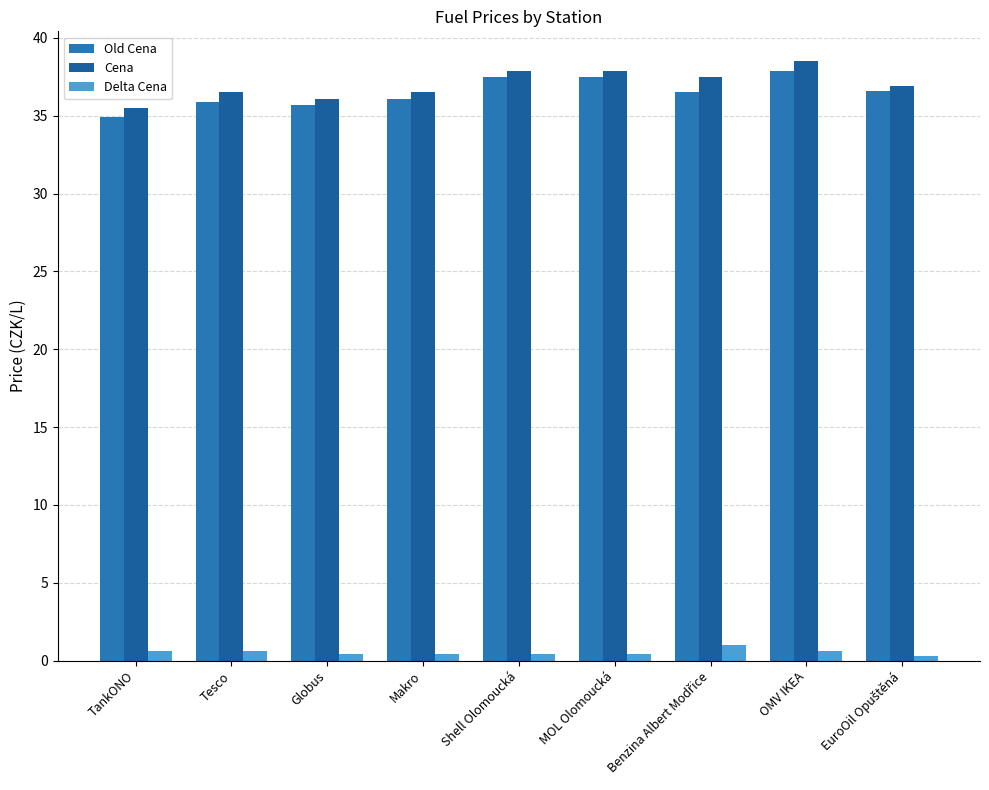

Count the number of data series in this chart.

3